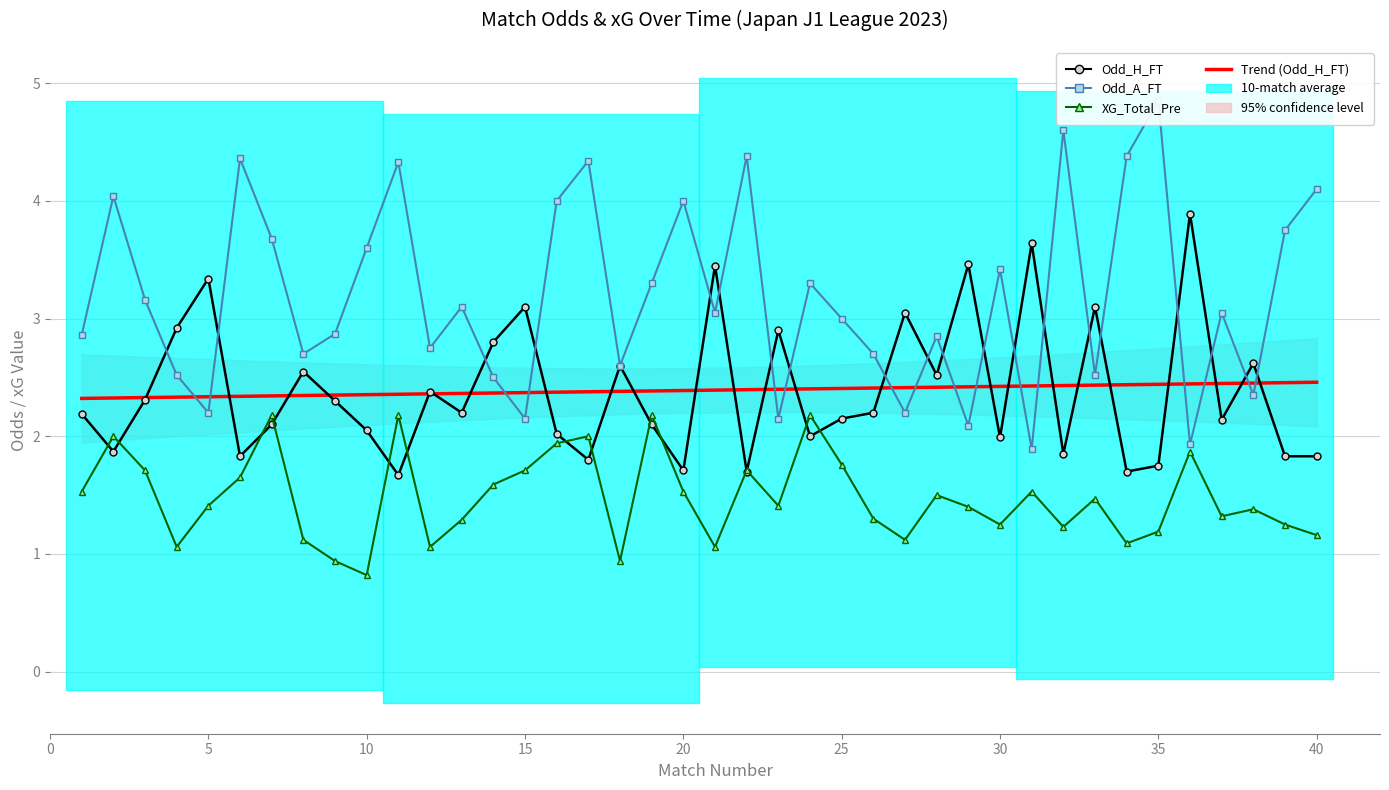

Between 10 and 40, which series saw the biggest shift?

Odd_A_FT